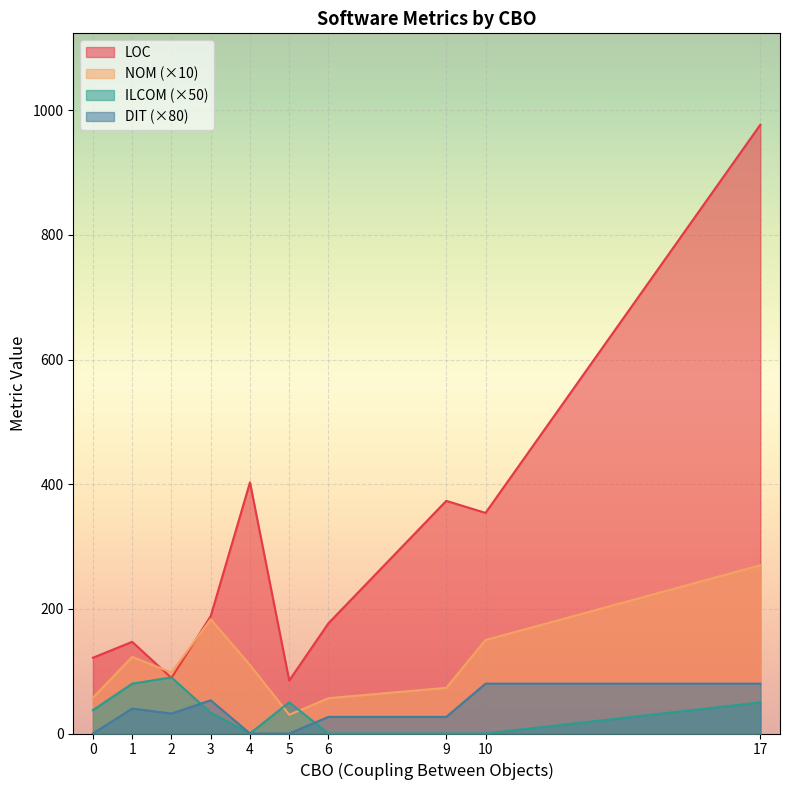

What is the total value across all series at 6?

260.3